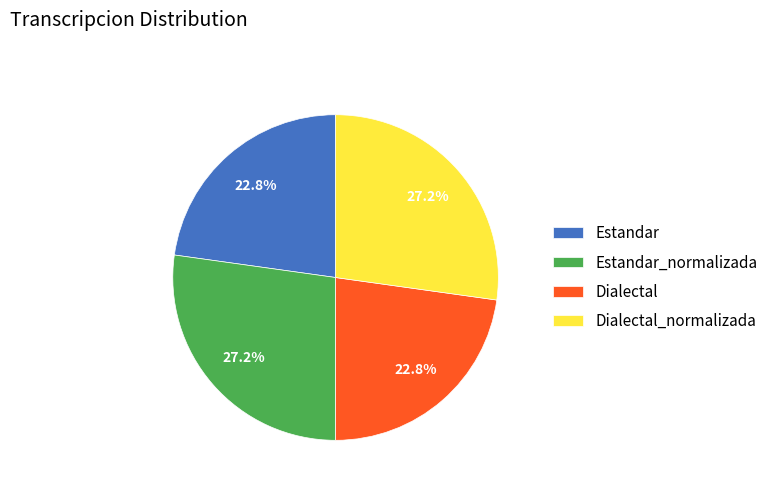

Does Dialectal represent more than half of the total?

No